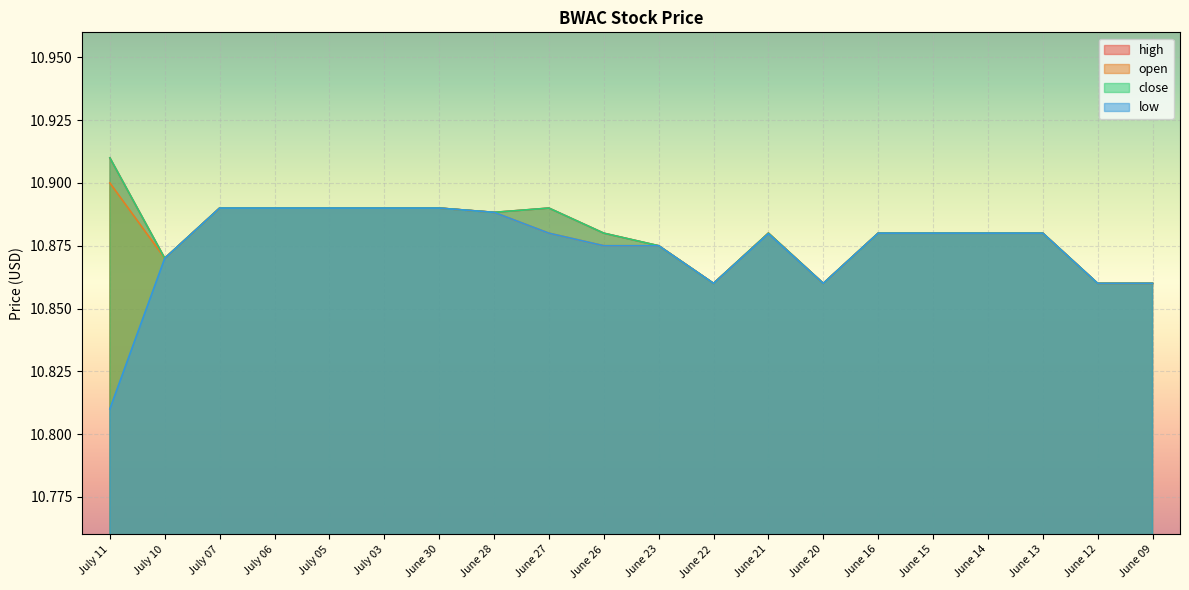

True or false: close has more than 2 interior local peaks.

False